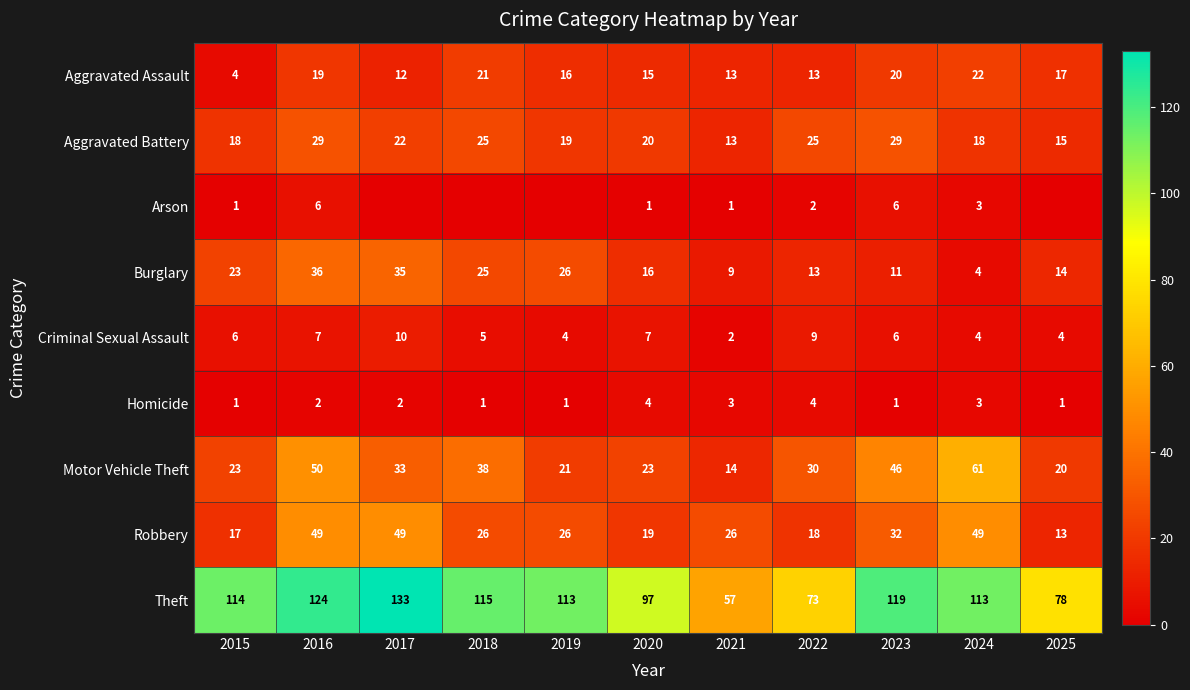

Between 2015 and 2023, which series saw the biggest shift?

Motor Vehicle Theft